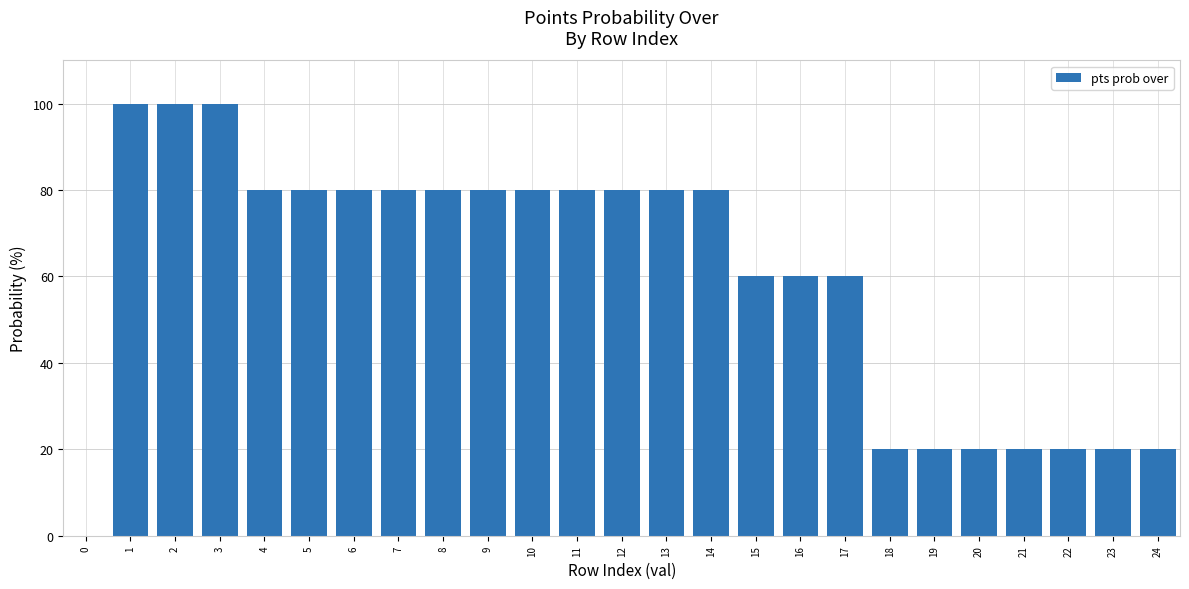

How many series are shown in this chart?

1